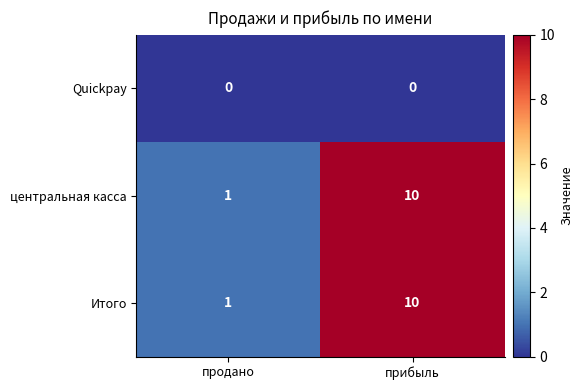

Is it true that центральная касса equals 3 at прибыль?

False